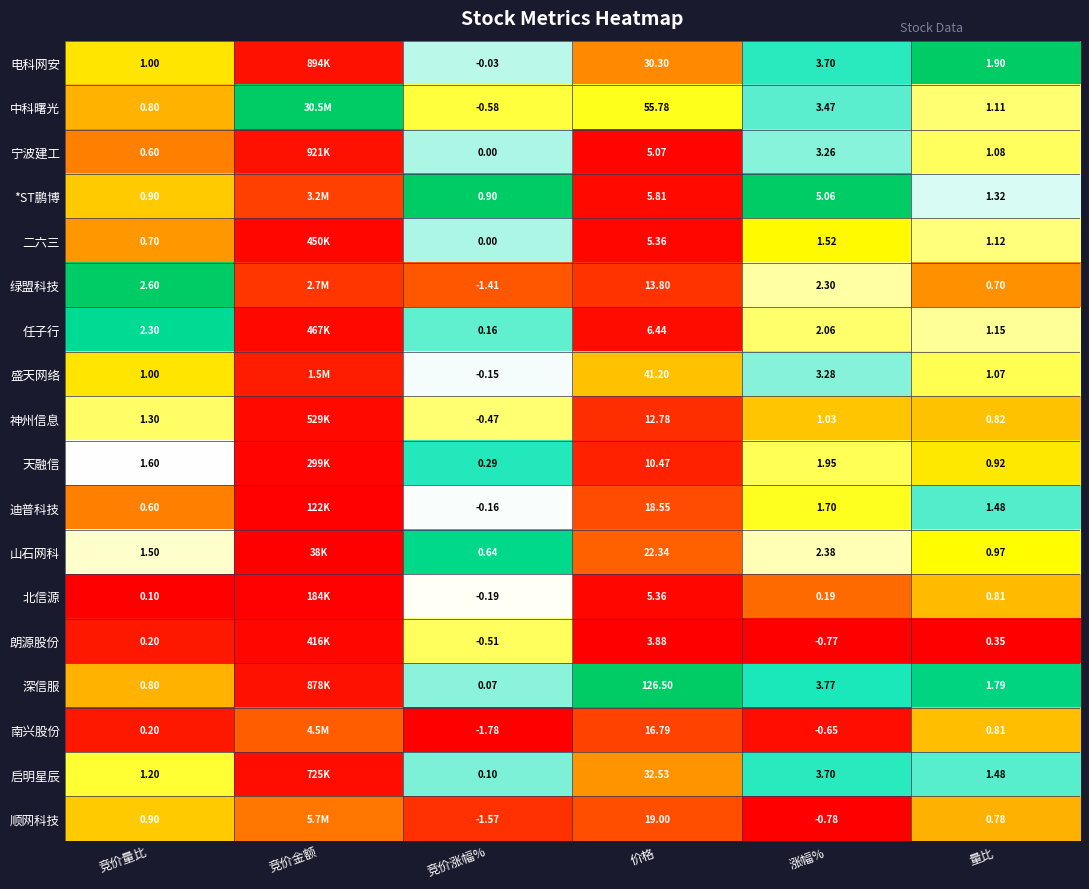

Which series changed the most between 涨幅% and 量比?

*ST鹏博